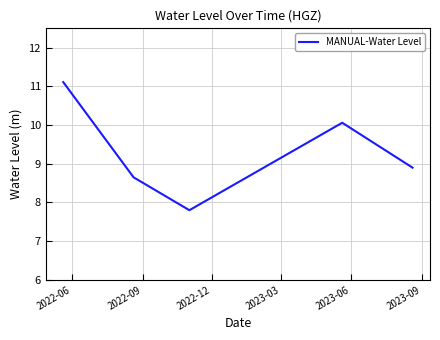

How many lines are shown in the chart?

1